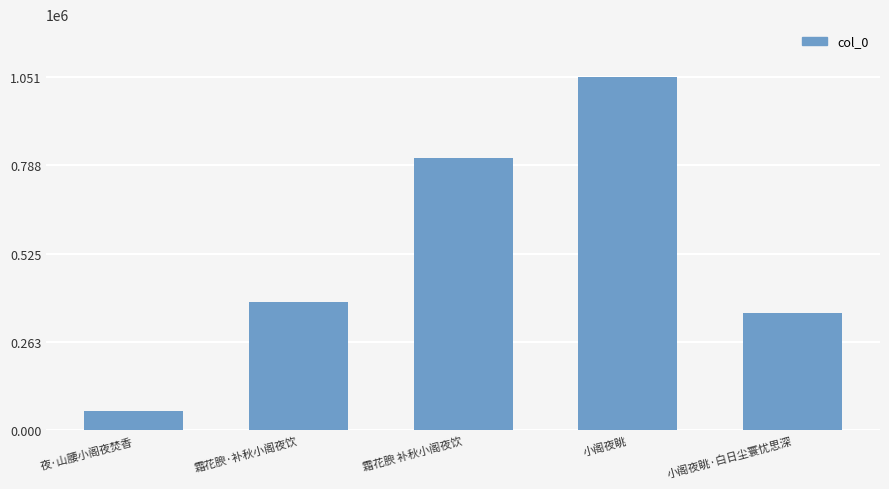

What is the greatest value displayed?

1050570